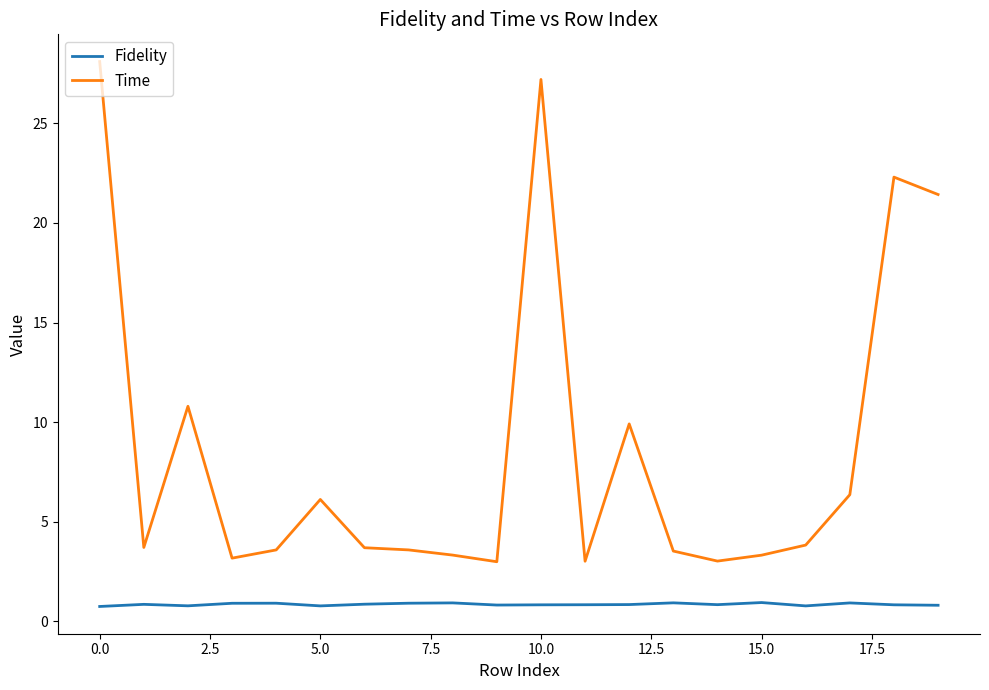

Which series has the widest spread of values?

Time